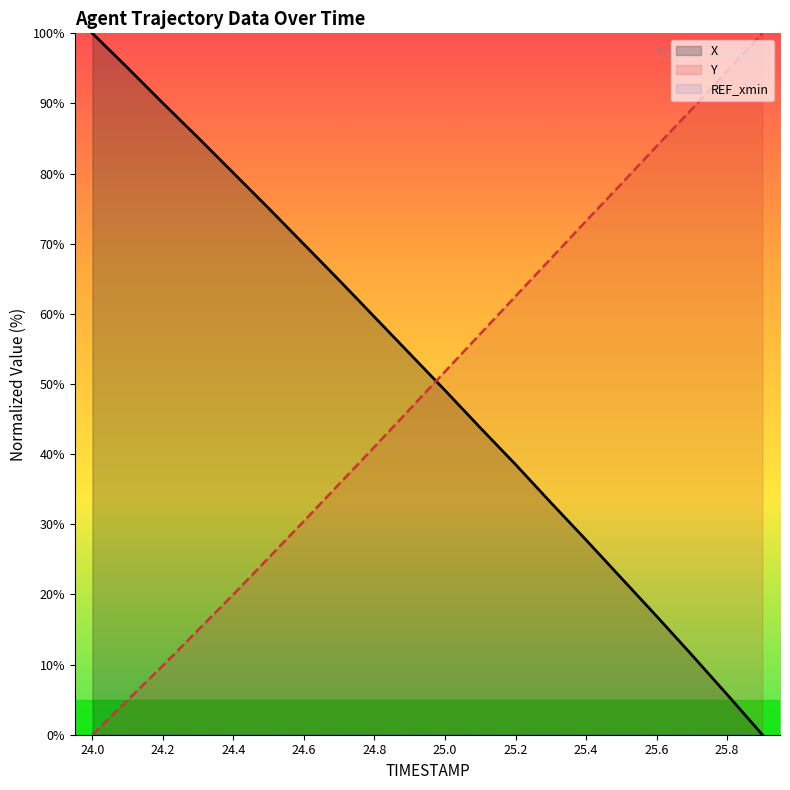

At which label does REF_xmin reach its peak?

24.0